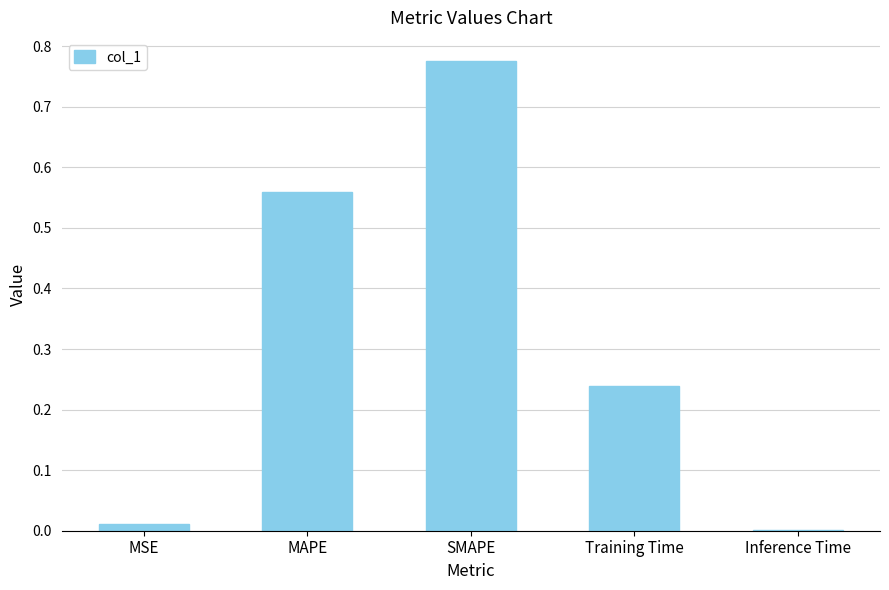

Count the number of data series in this chart.

1